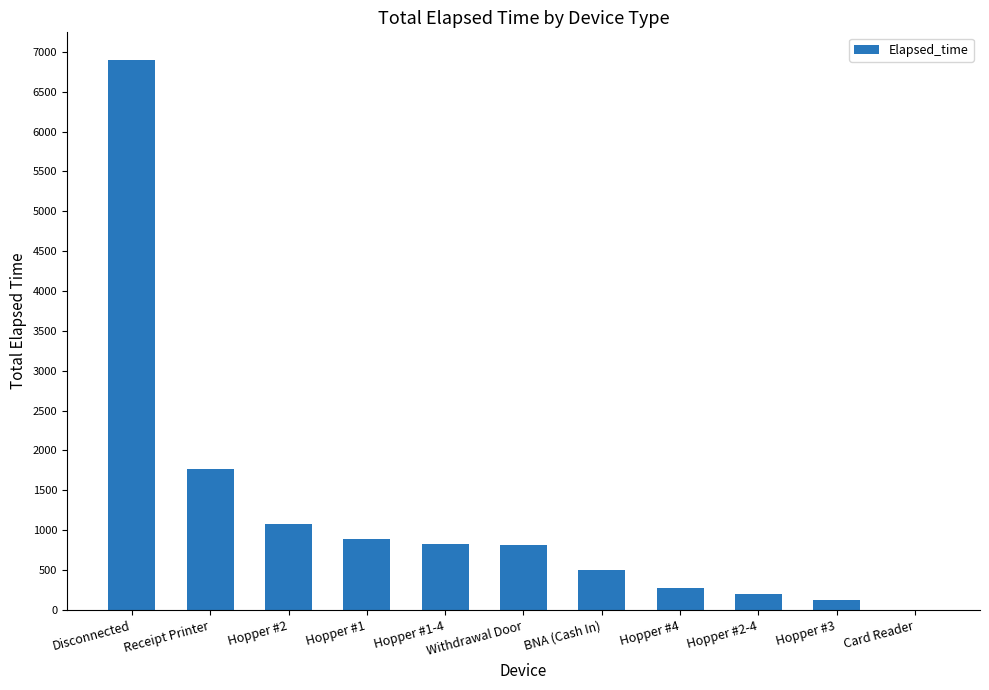

What is the change in value from Hopper #3 to Card Reader?

-120